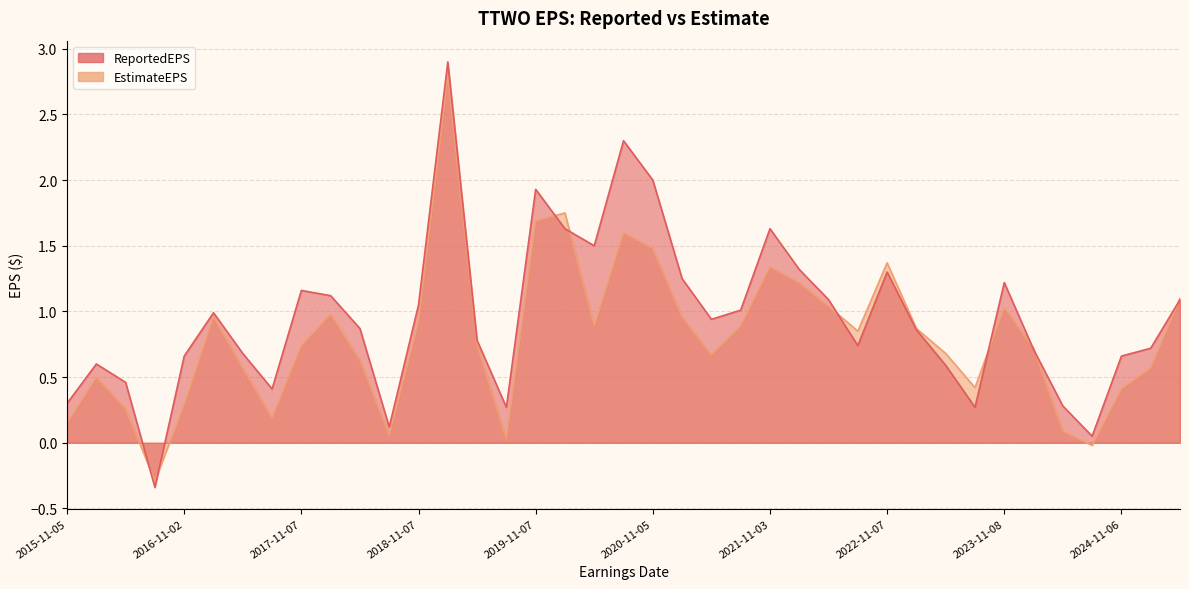

What is the average value of the EstimateEPS series?

0.8